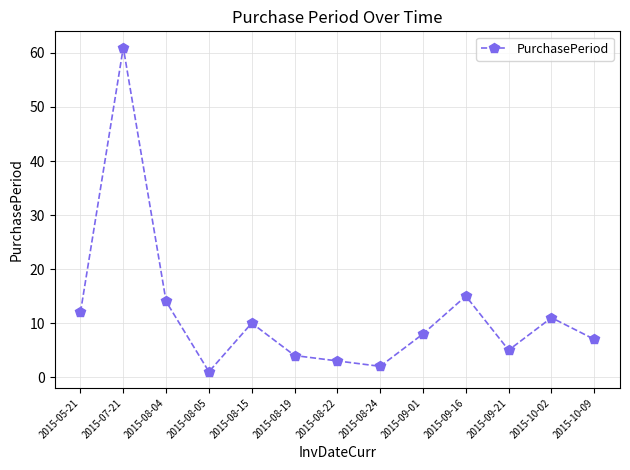

What is the greatest value displayed?

61